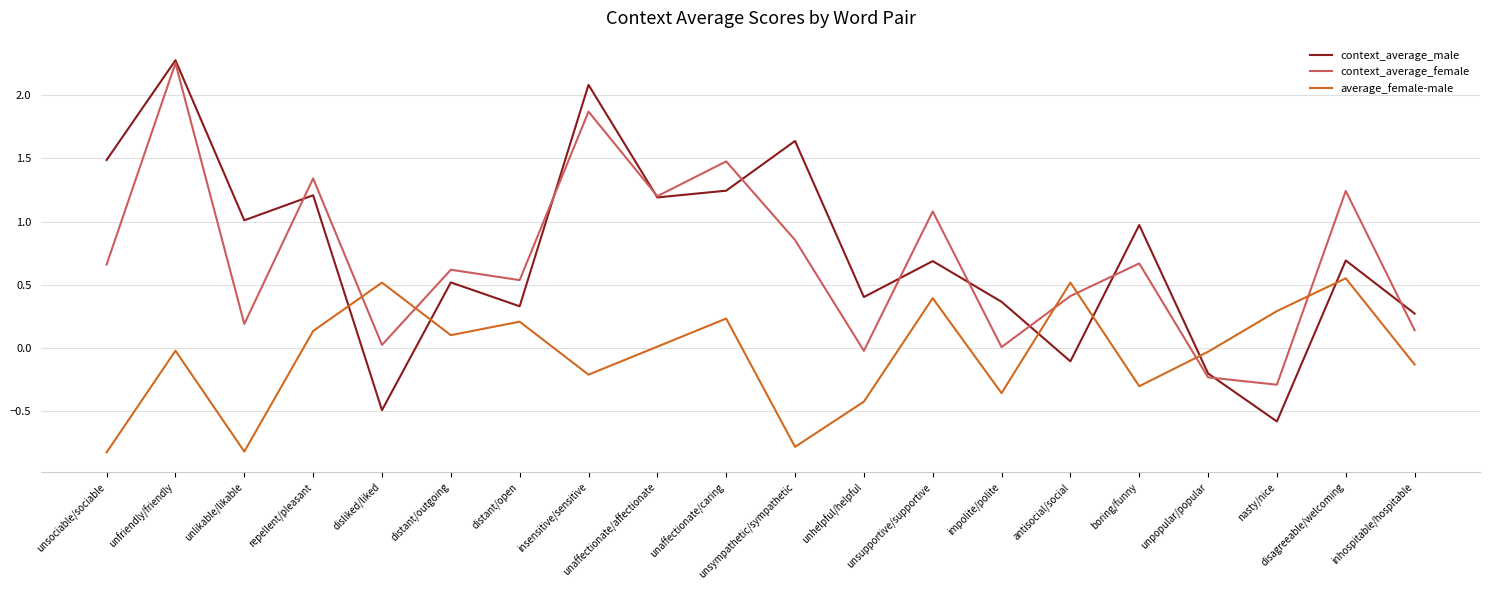

What is the smallest value displayed?

-0.8